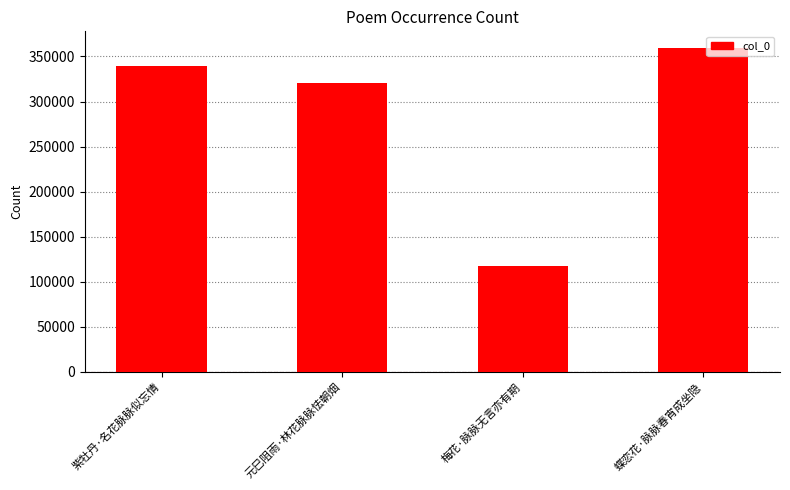

Between 元巳阻雨·林花脉脉怯朝烟 and 紫牡丹·名花脉脉似忘情, which is larger?

紫牡丹·名花脉脉似忘情